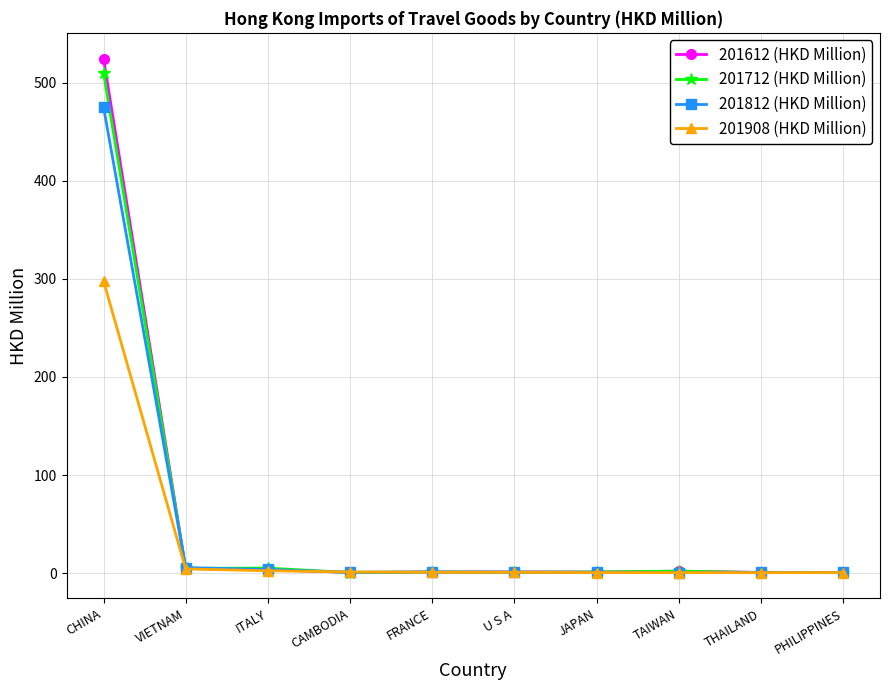

How many data points in 201712 (HKD Million) are less than 1?

4